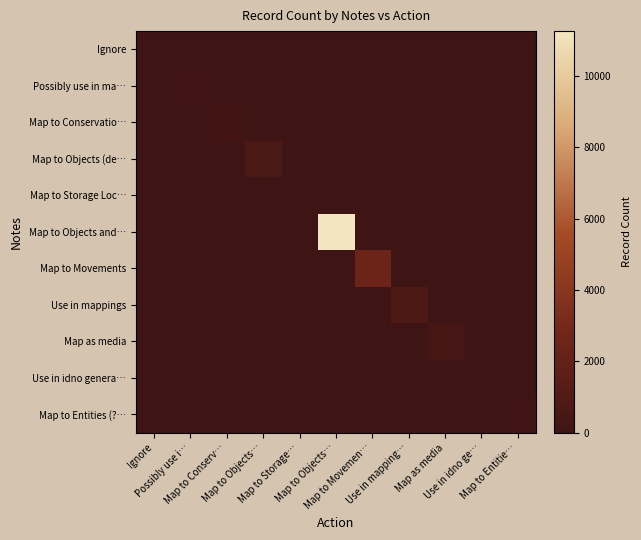

Which has a higher value, Map to Entitie… or Map to Objects…?

Map to Entitie…